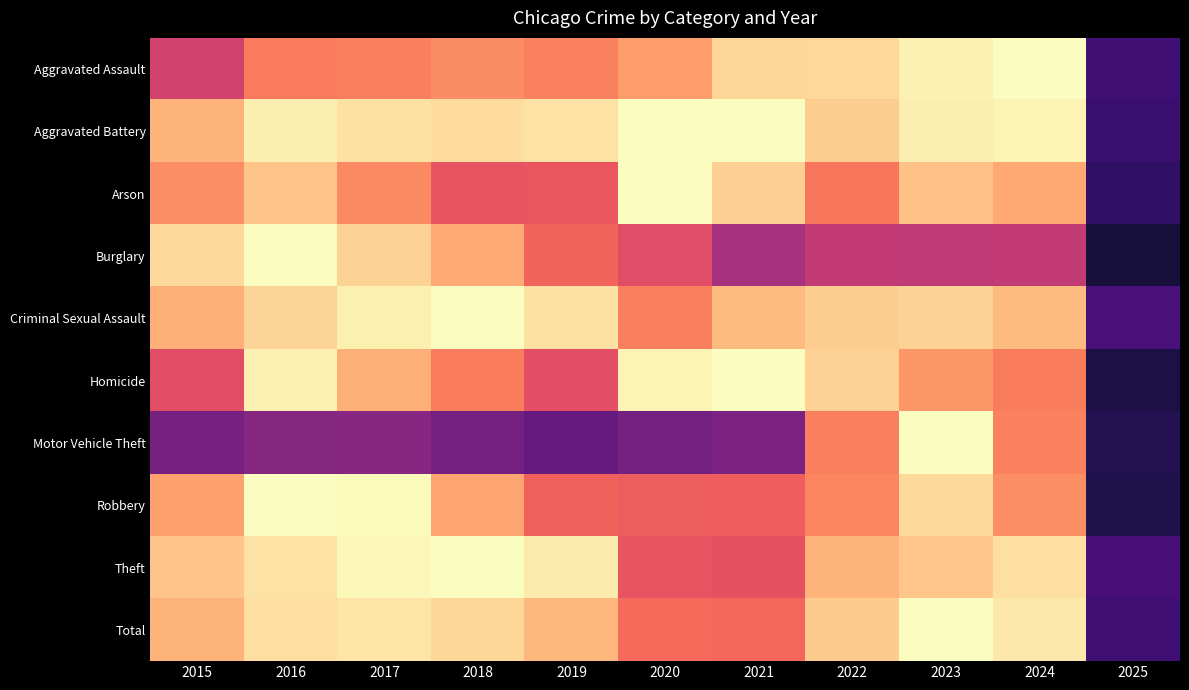

Which has a higher value, 2018 or 2023?

2023